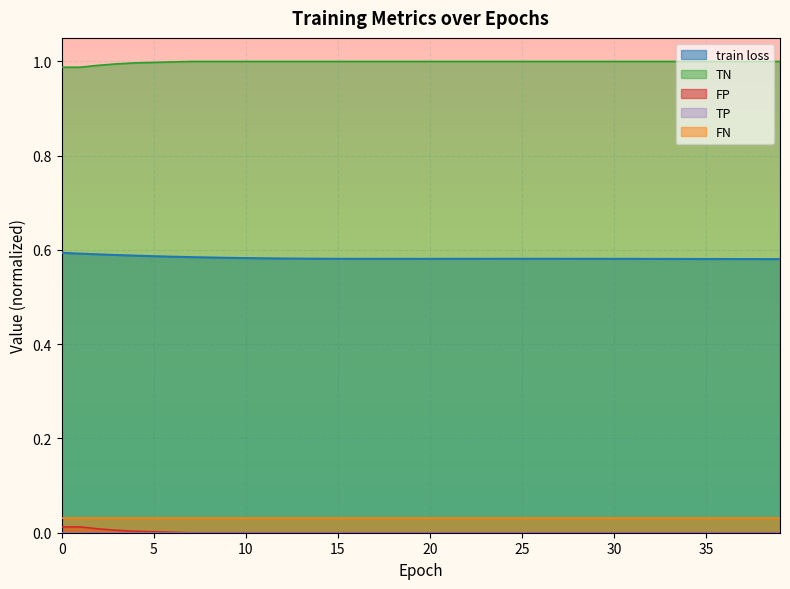

True or false: FP and train loss intersect in this chart.

False